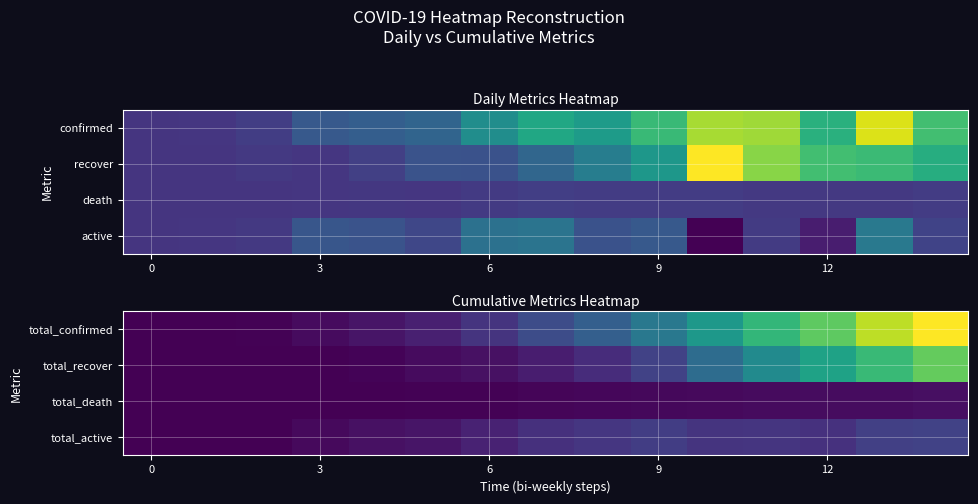

The value of total_death at 6 is 25. True or false?

True